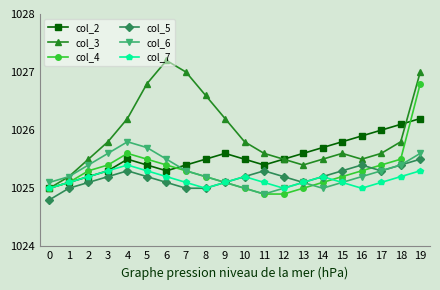

At how many categories does at least one series exceed 1025?

20